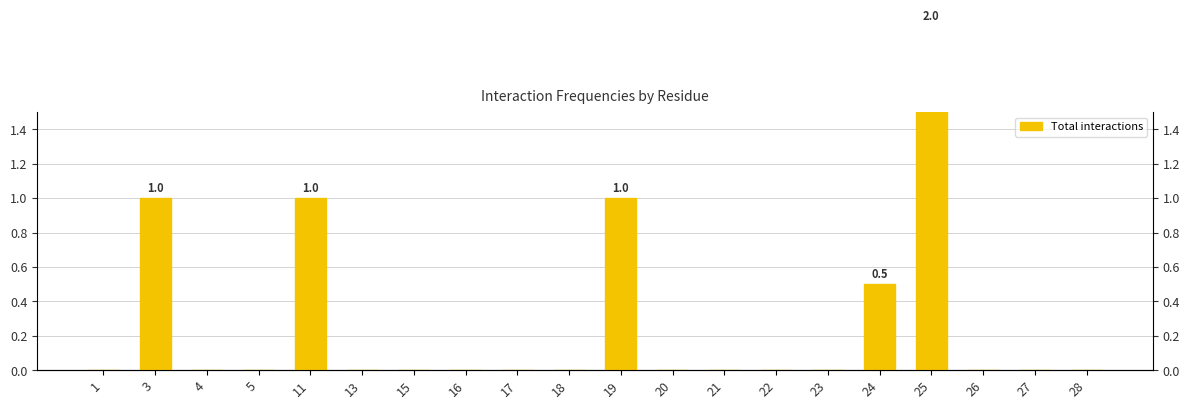

Count the number of categories in the chart.

20